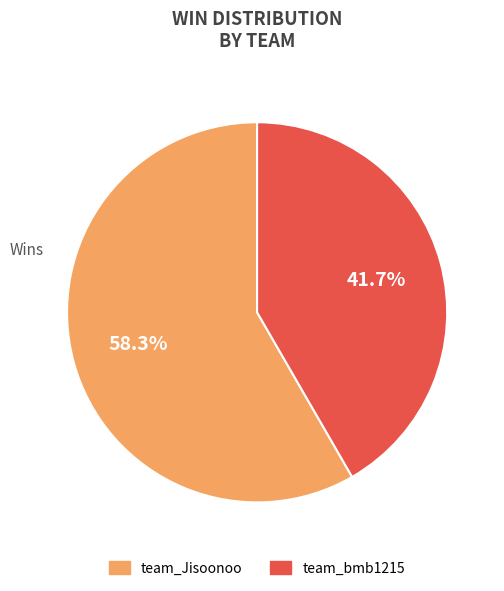

To the nearest percent, what is the combined percentage of team_Jisoonoo and team_bmb1215?

100%